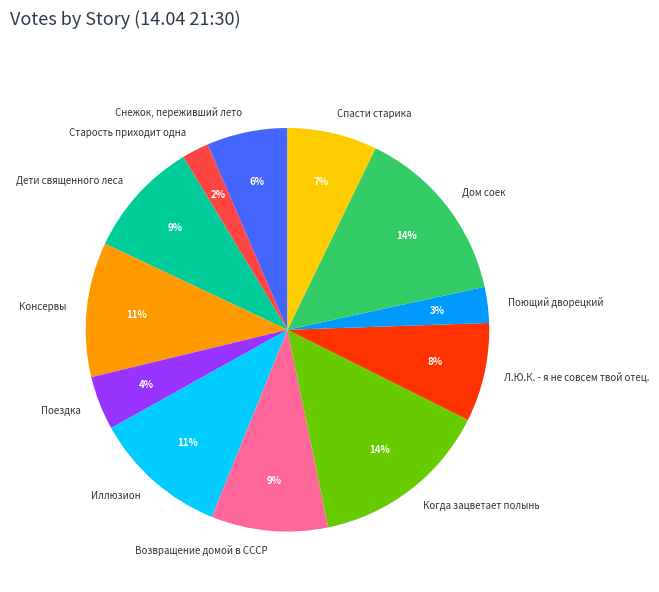

Does any single category account for the majority?

No